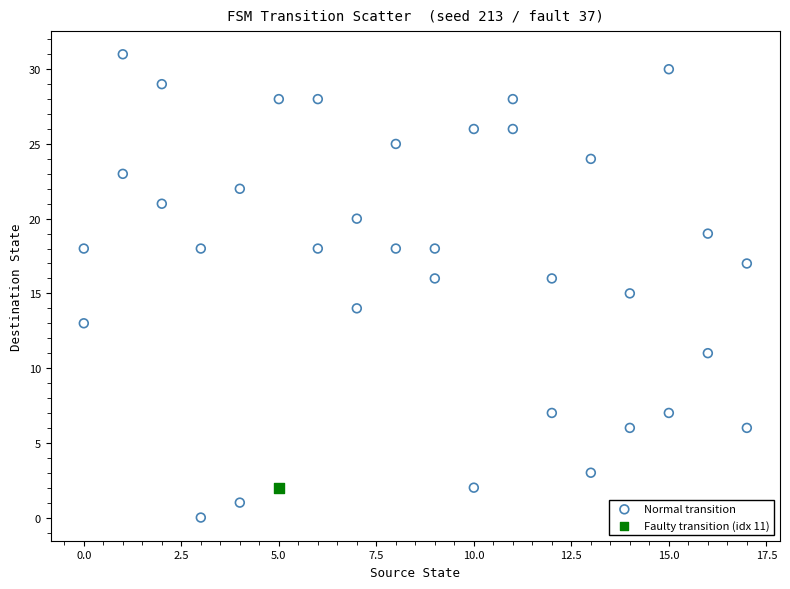

What are all the series names shown in the legend?

Normal transition, Faulty transition (idx 11)